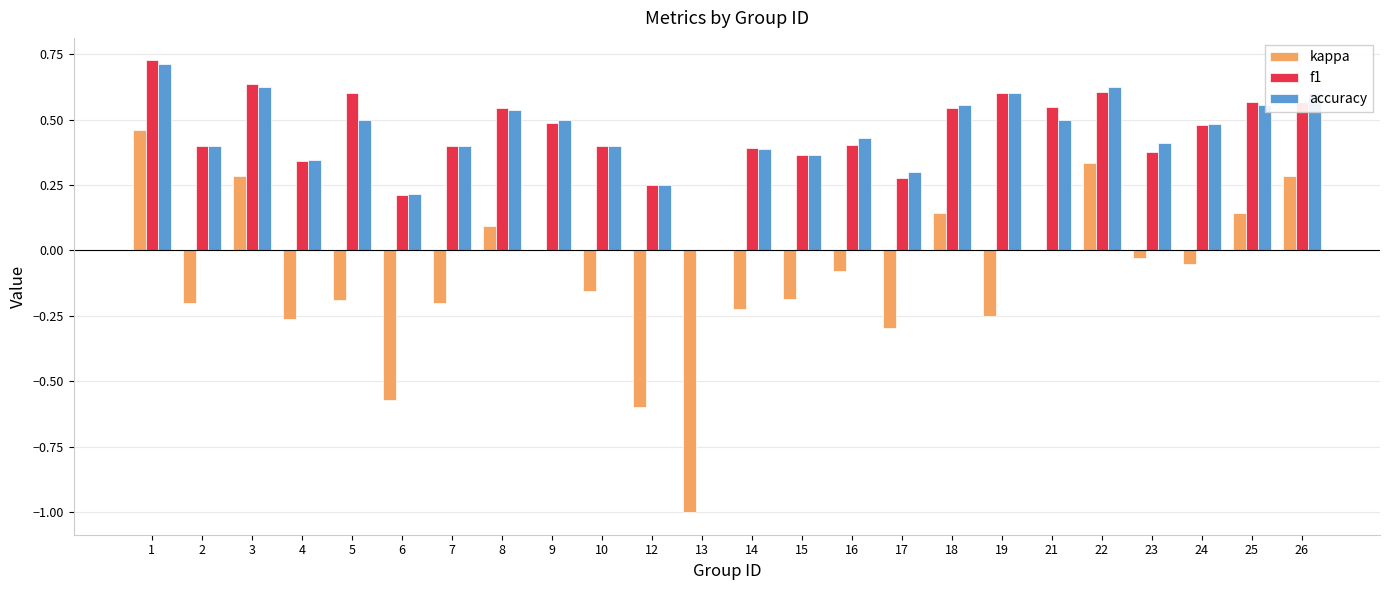

Which series changed the most between 17 and 18?

kappa